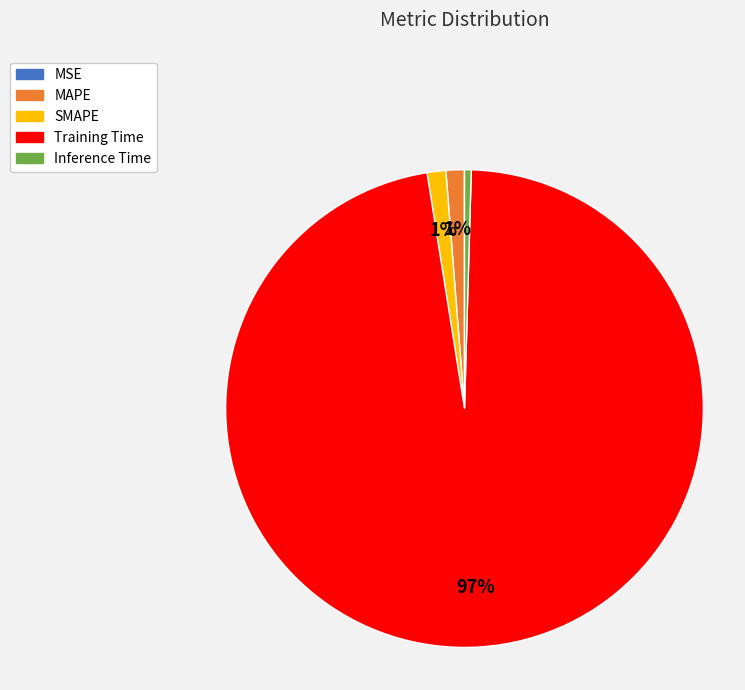

To the nearest percent, what is the difference between the SMAPE and Inference Time slice percentages?

1%